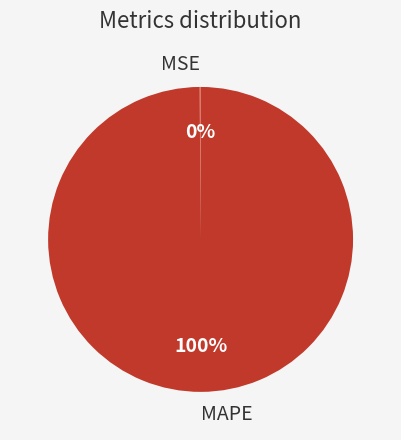

To the nearest percent, what percentage of the pie is MAPE?

100%